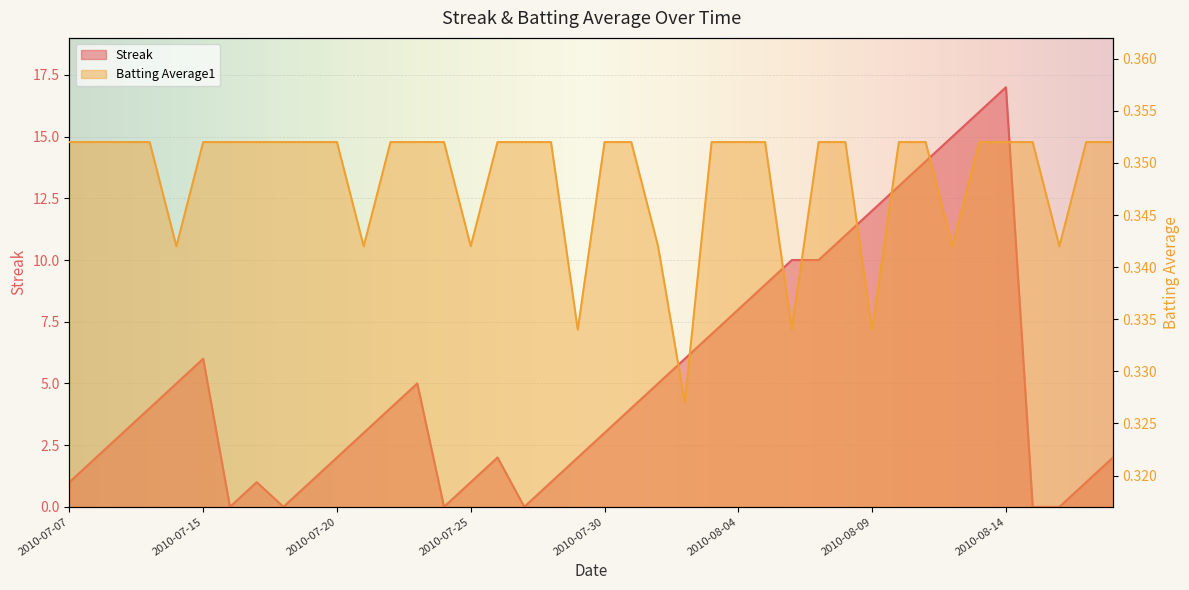

How many data points in Streak are less than 4?

20